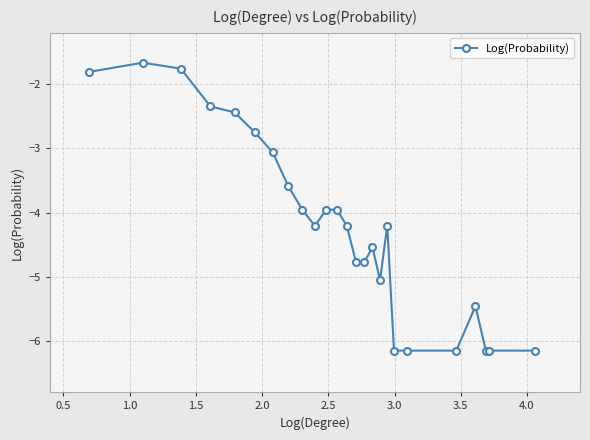

How many data points does each series have?

25